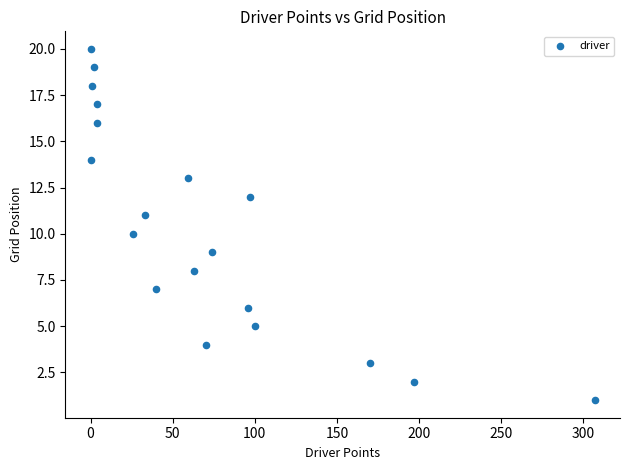

What is the range of Y values (max minus min)?

19